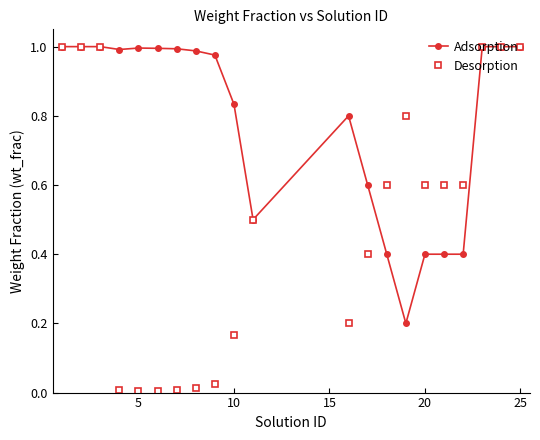

True or false: Adsorption has more than 0 points higher than both neighbors.

True